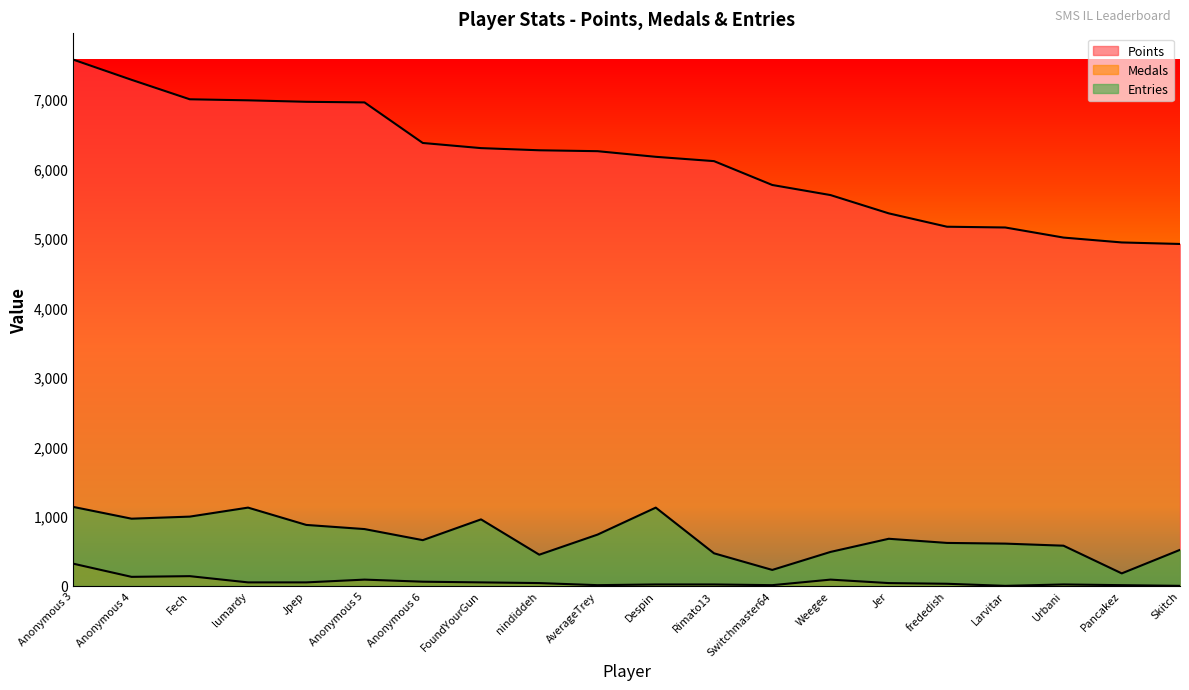

Read the Medals value at lumardy.

49.8